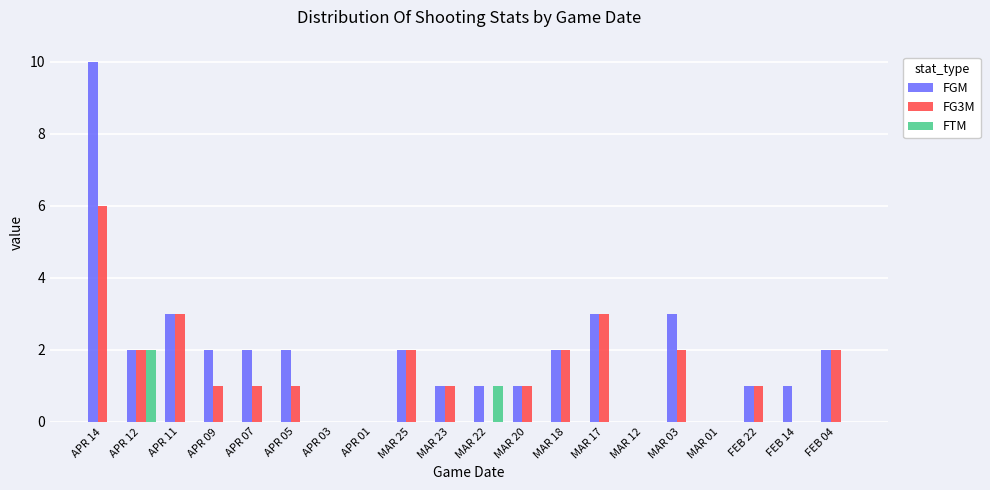

At which label is FTM closest to 1?

MAR 22